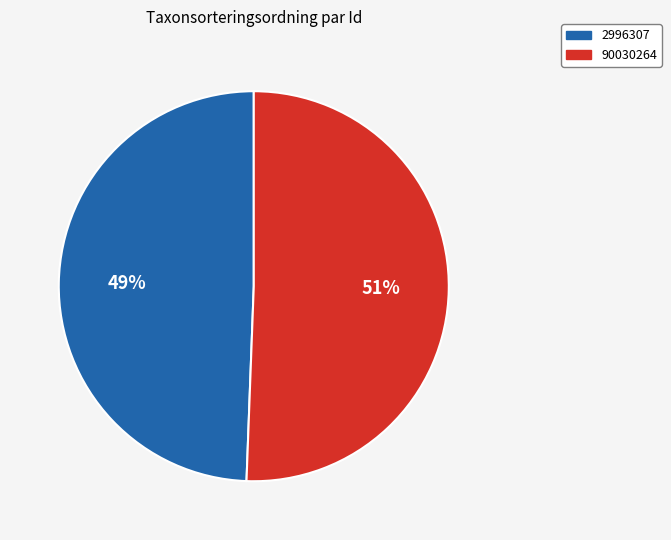

Combined, do 2996307 and 90030264 account for over 50%?

Yes